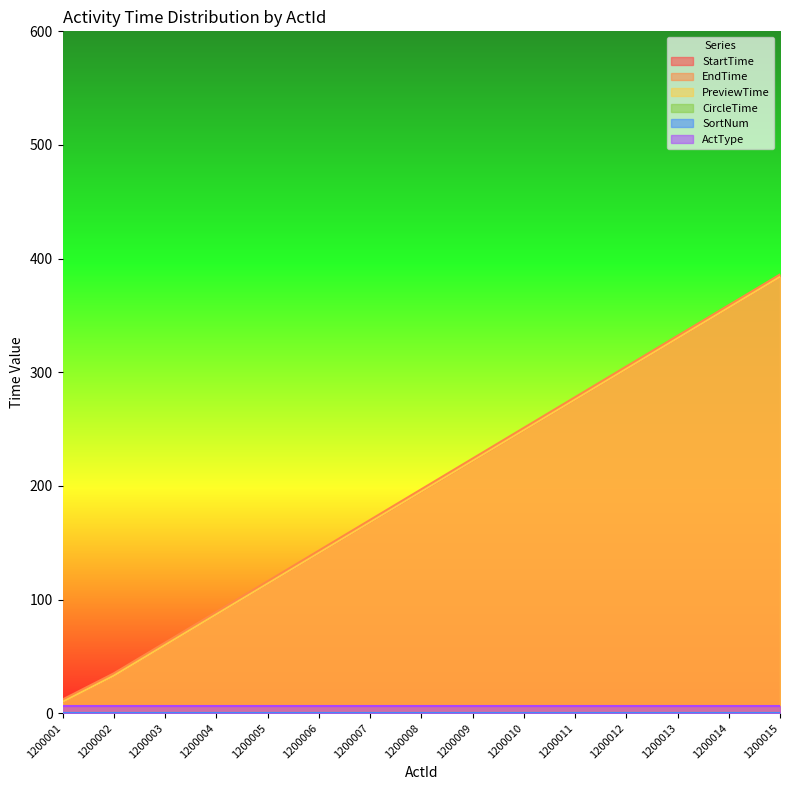

Which category has the lowest value across all series?

1200001